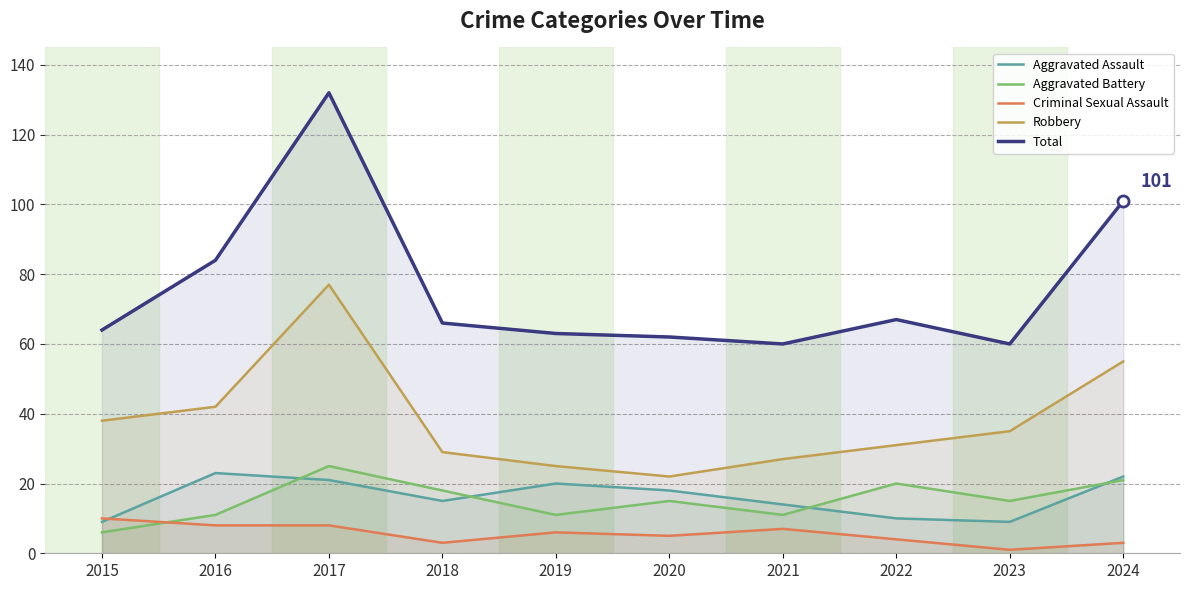

Is it true that Total equals 84 at 2019?

False